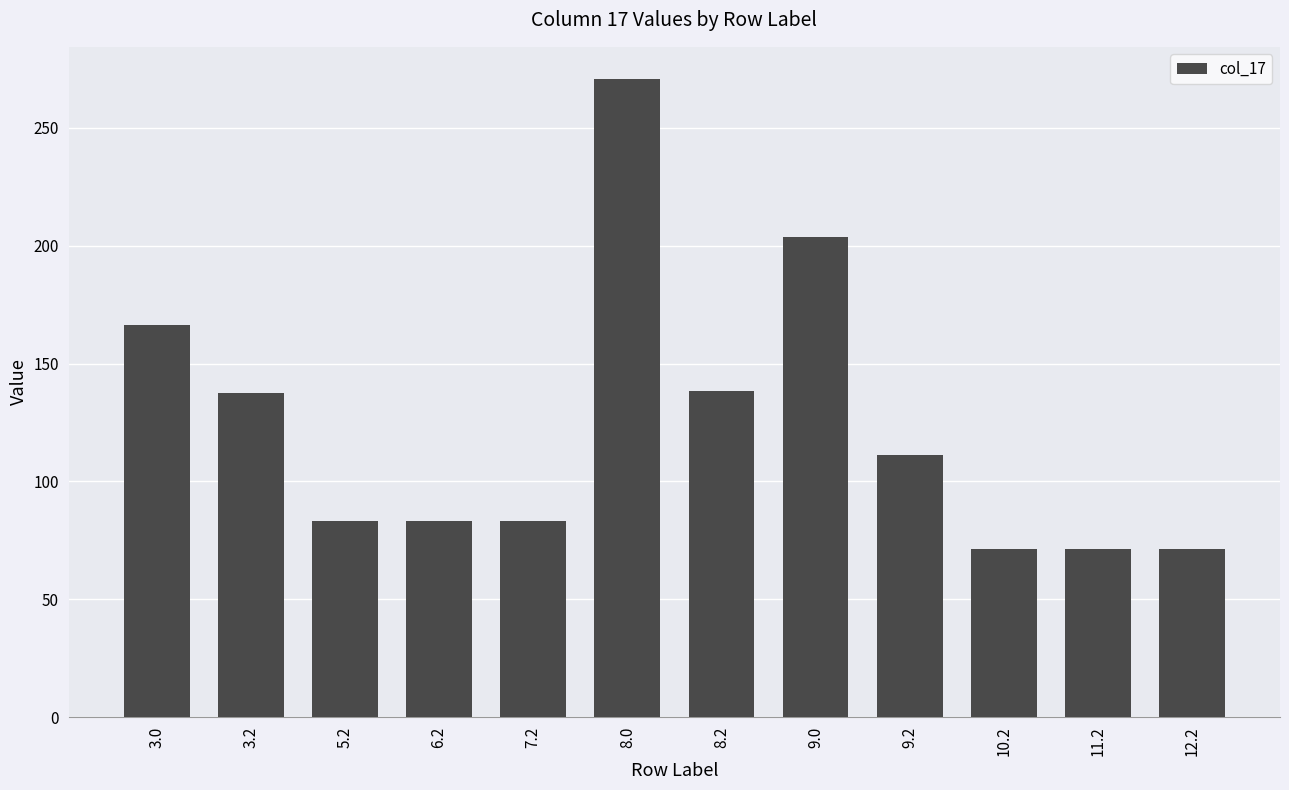

What is the greatest value displayed?

270.8